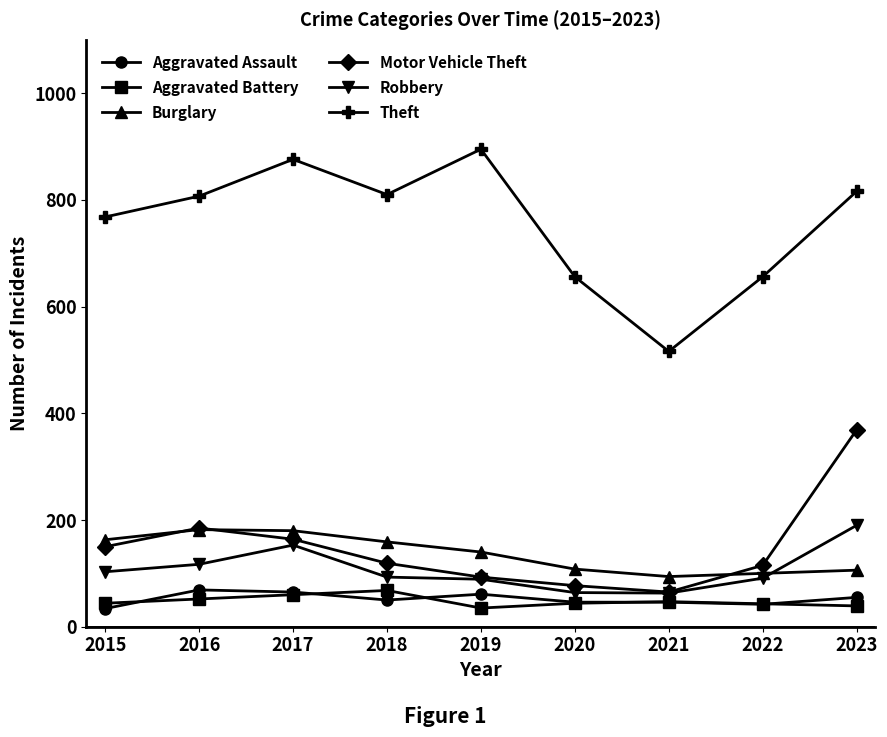

What is the approximate value of Motor Vehicle Theft at 2020?

77